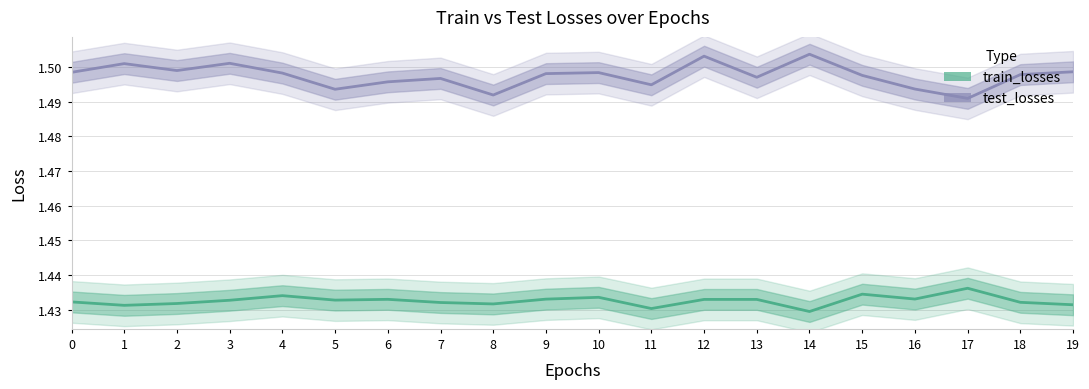

The value of train_losses at 5 is 1.4. True or false?

True